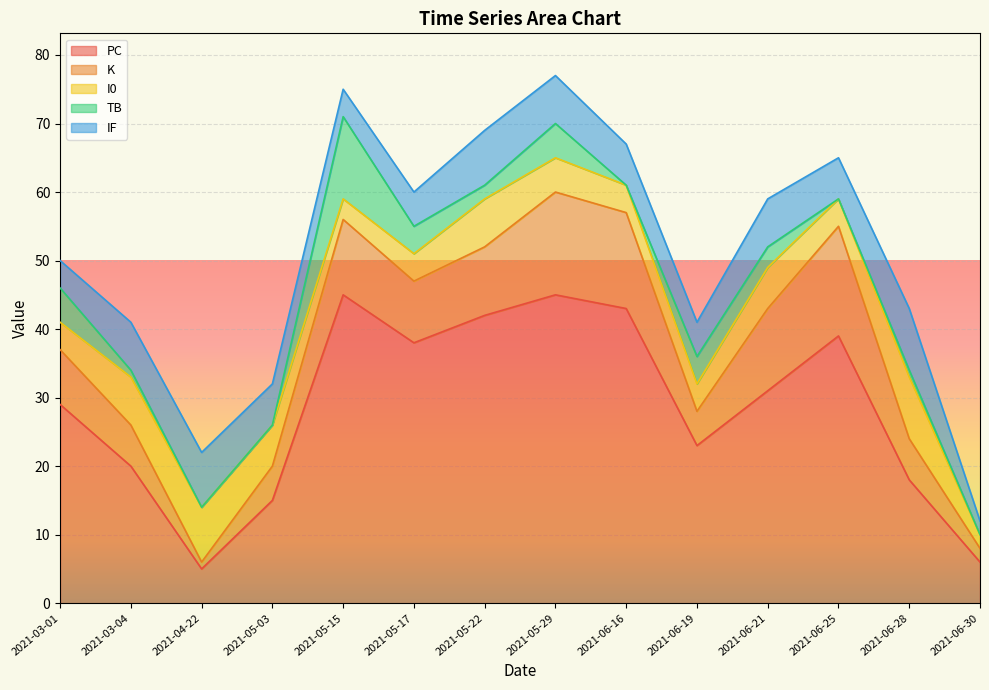

What is the label of the 8th point from the right?

2021-05-22